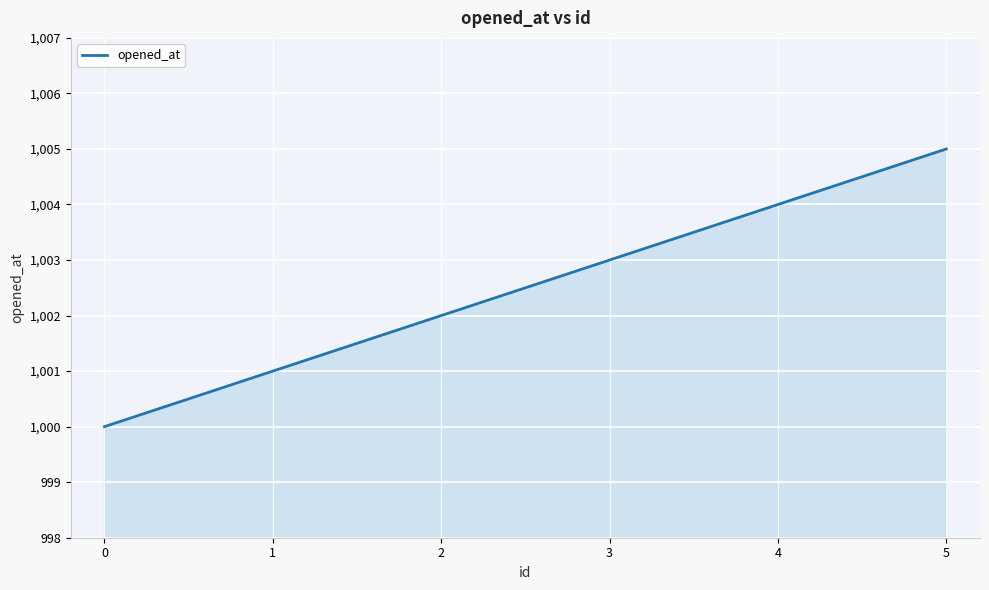

What is the difference between the second highest and second lowest values?

3